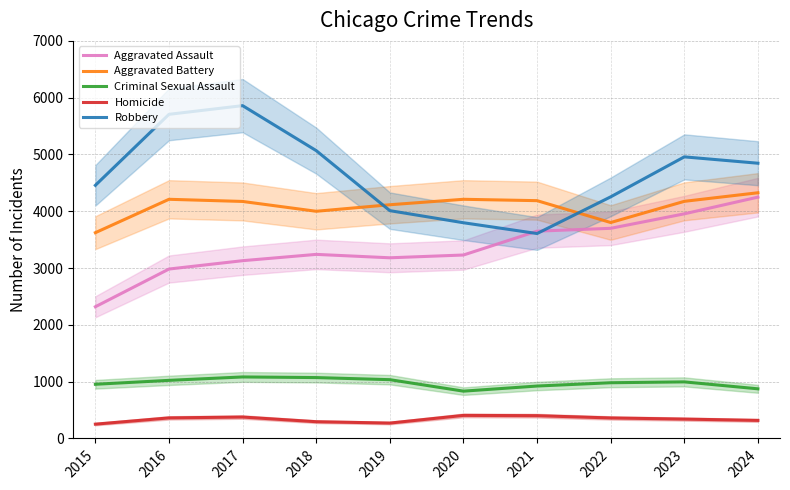

Which series has the largest total across all categories?

Robbery